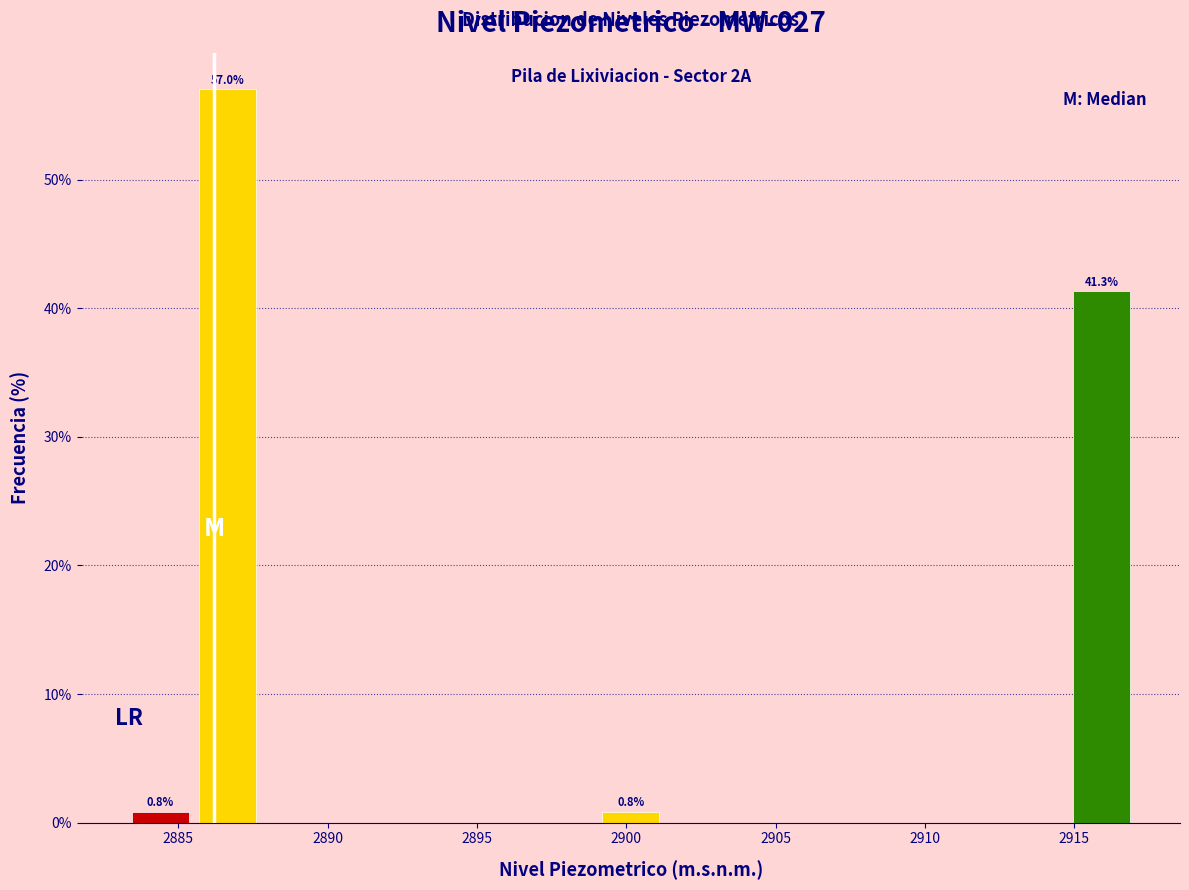

Which range on the x-axis has the tallest bar?

2885.5 to 2888.0